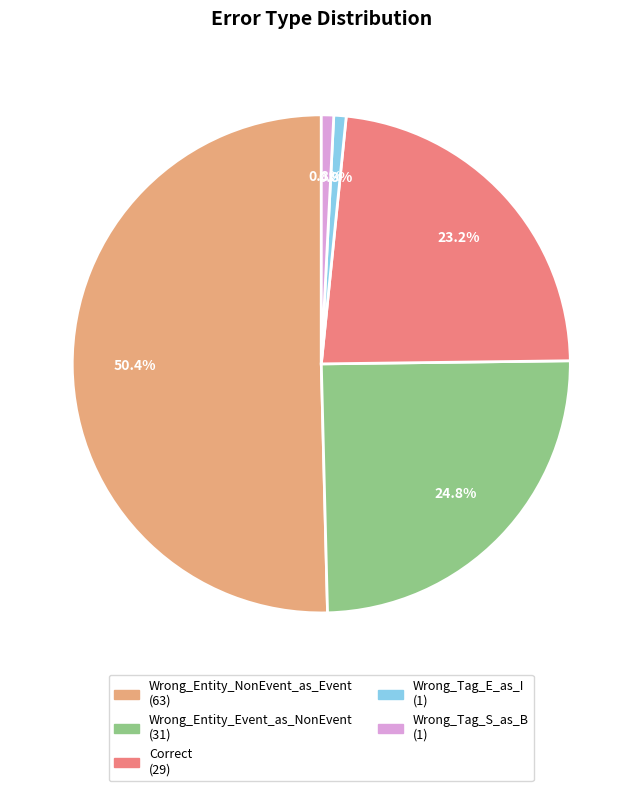

Which slice is the largest?

Wrong_Entity_NonEvent_as_Event